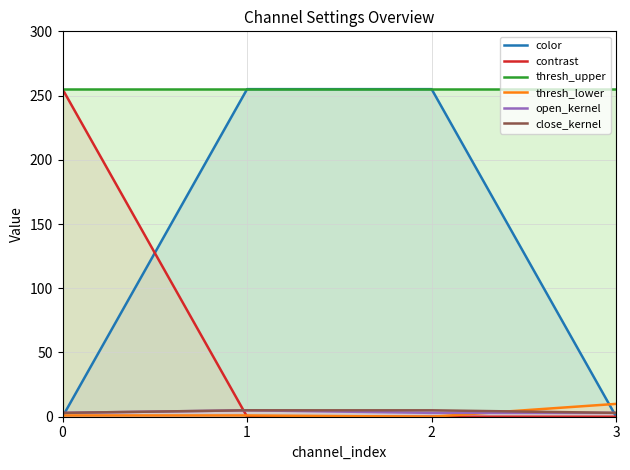

Which series has the largest range (max minus min)?

color